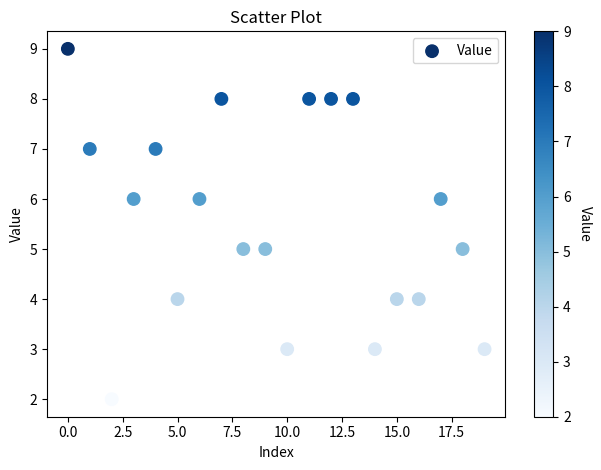

What is the range of Y values (max minus min)?

7